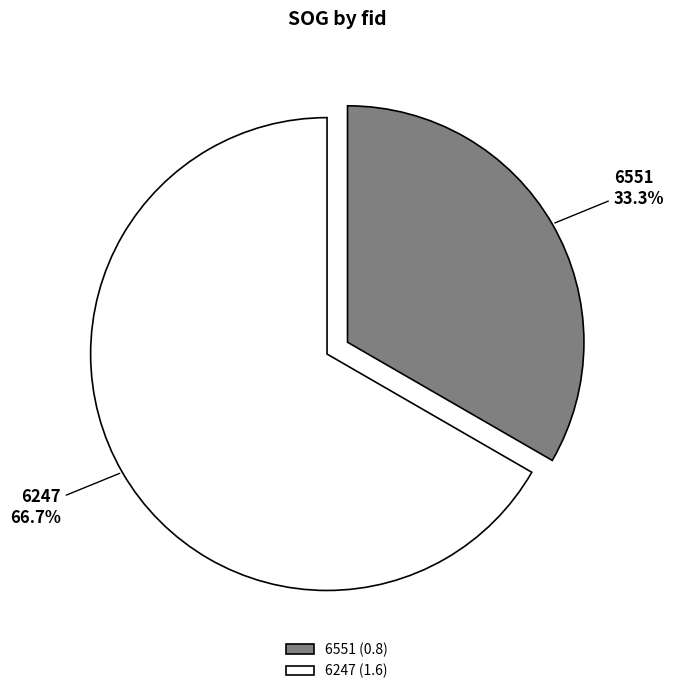

To the nearest percent, what is the average slice percentage?

50%